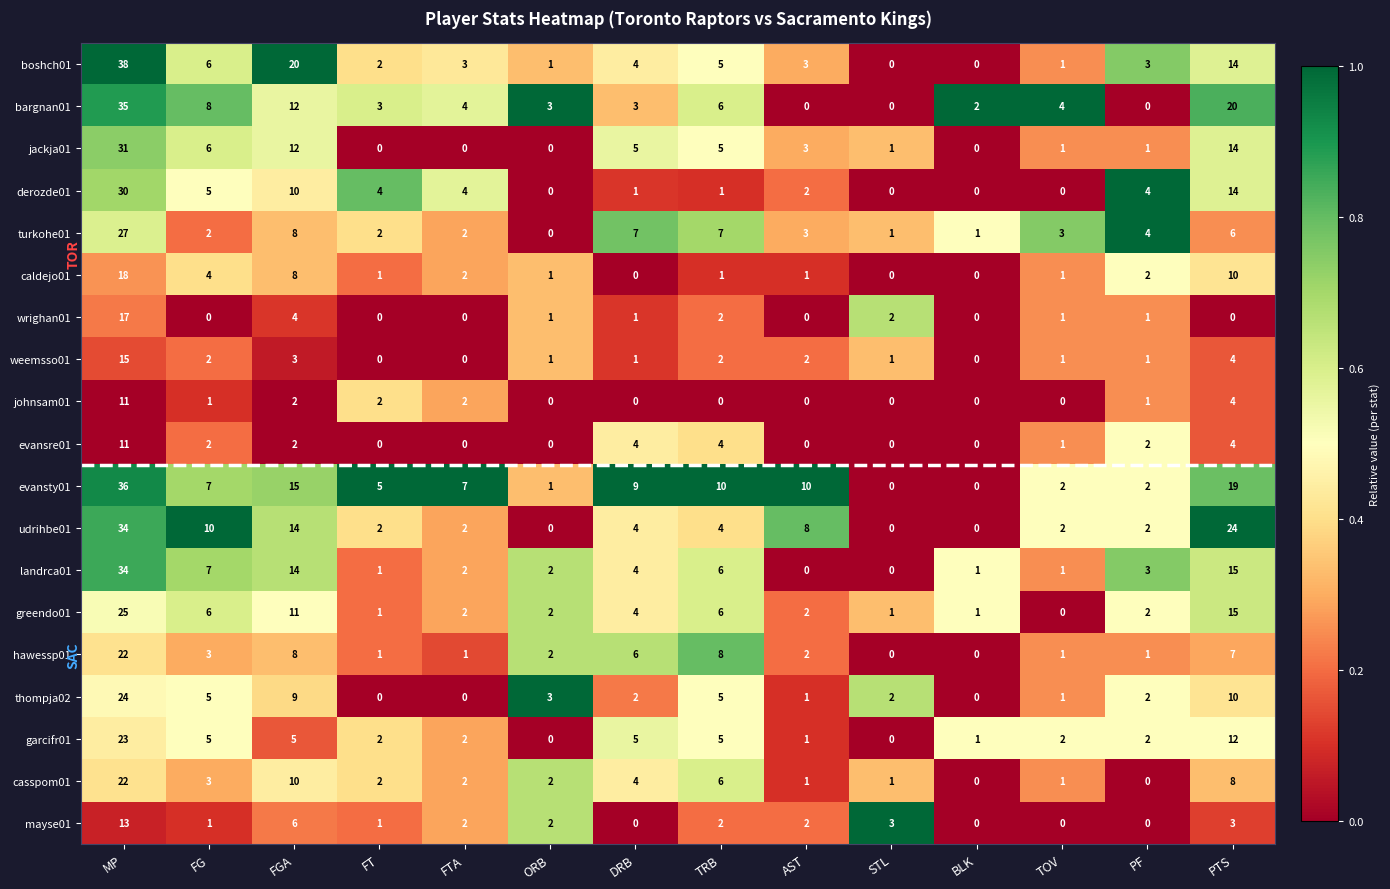

What is the sum of all evansre01 values?

30